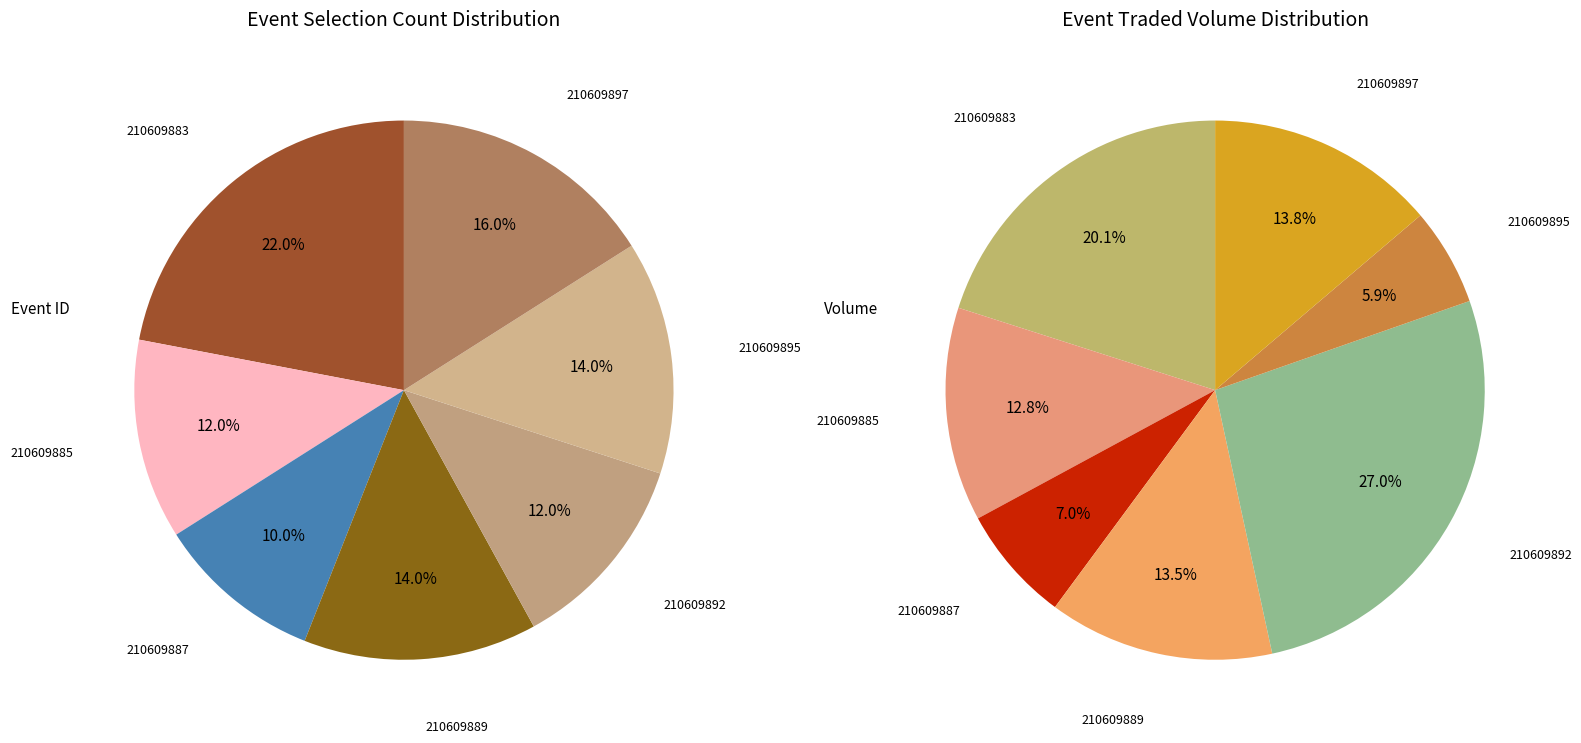

Is it true that 210609895 is 3% of the pie?

False